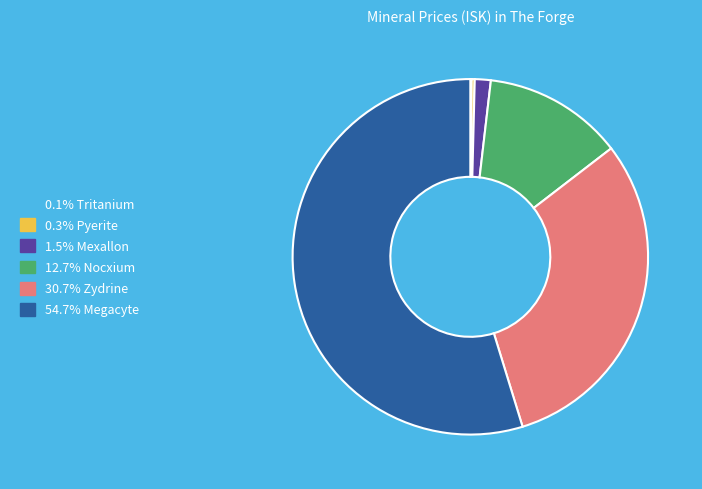

Is there any slice that represents more than half of the pie?

Yes